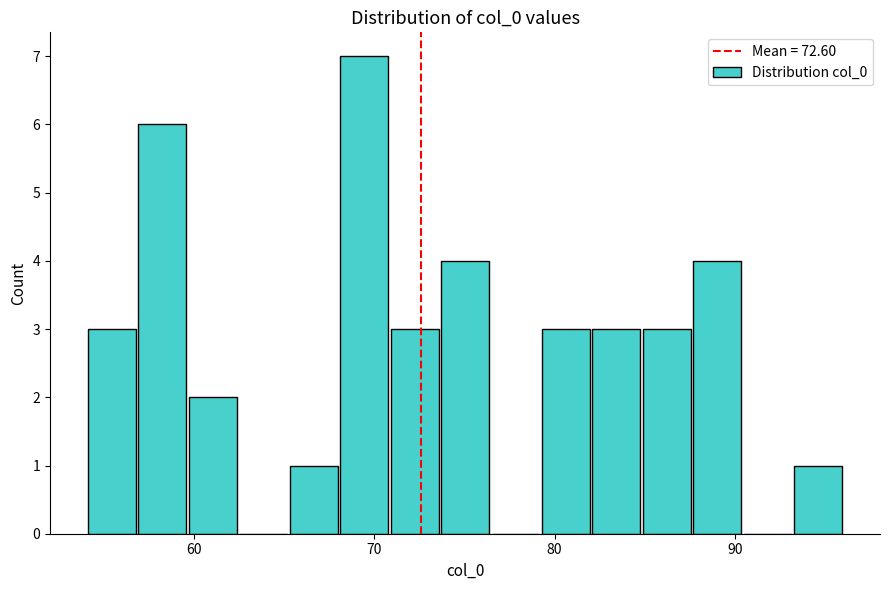

Read against the x-axis, roughly where is the centre of the tallest bar?

69